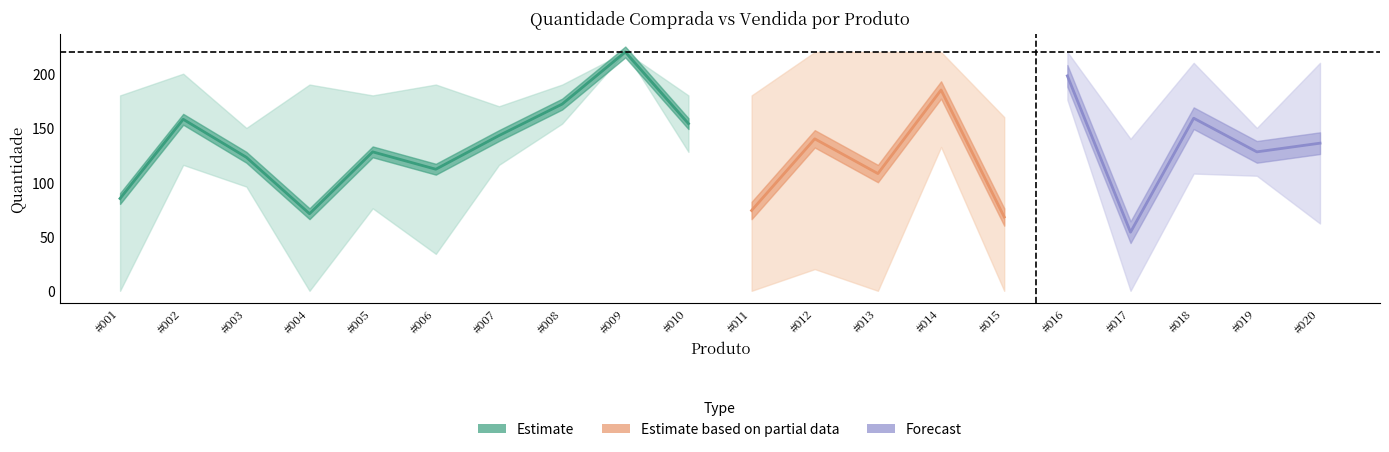

Which category has the lowest value across all series?

#017